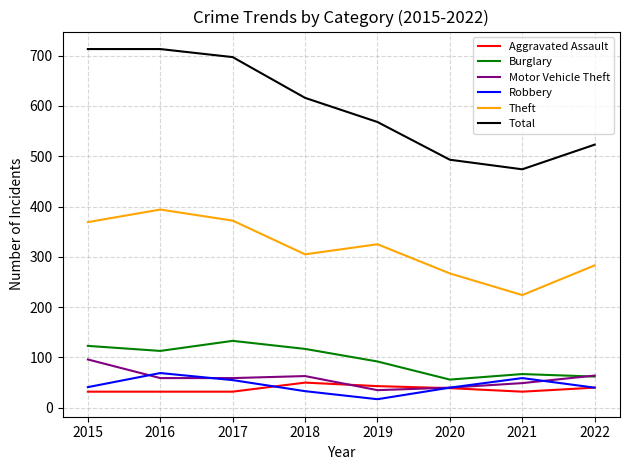

How many Aggravated Assault values are between 32 and 43?

7